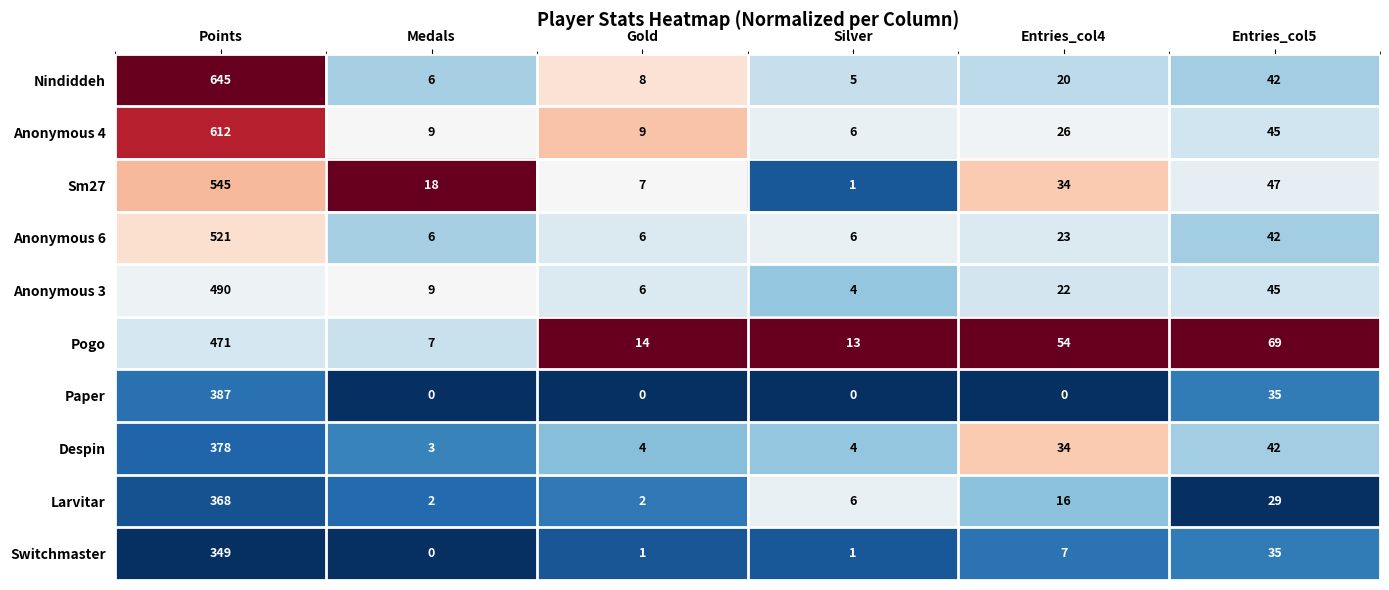

At which label is Paper closest to 193?

Entries_col5